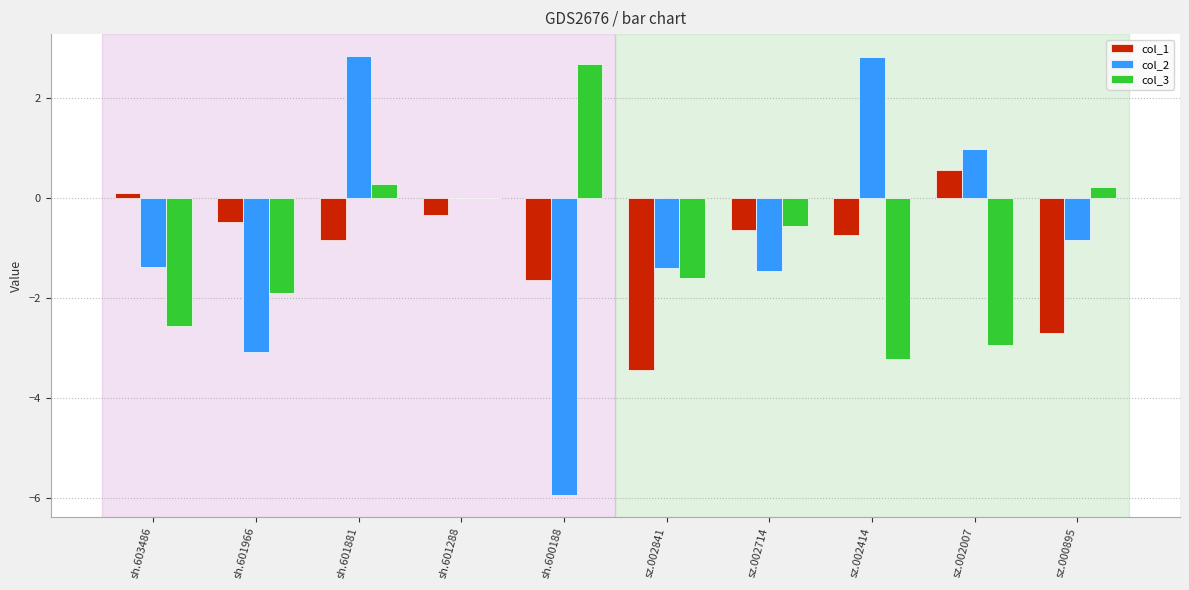

Between sh.600188 and sz.000895, which series saw the biggest shift?

col_2